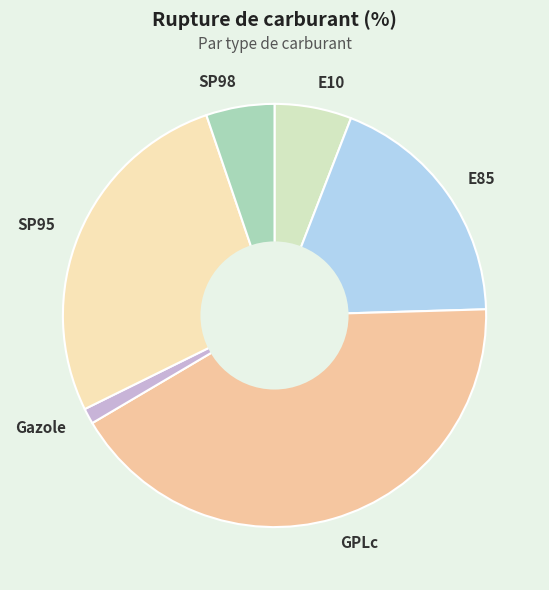

Is the sum of SP98 and Gazole greater than half?

No